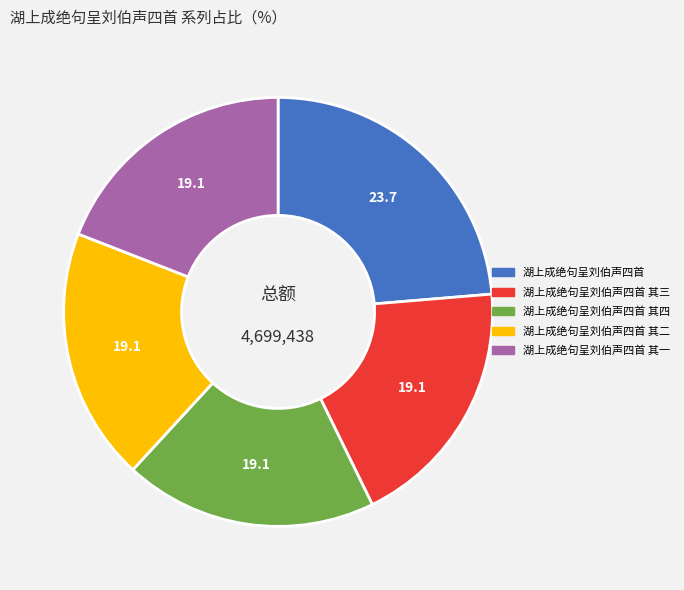

Is there a majority slice in this chart?

No